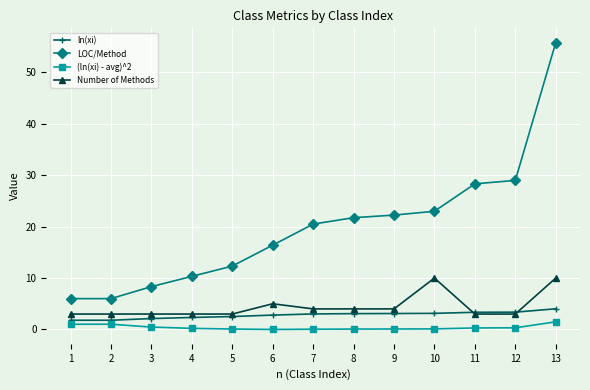

True or false: Number of Methods has more than 0 interior local peaks.

True